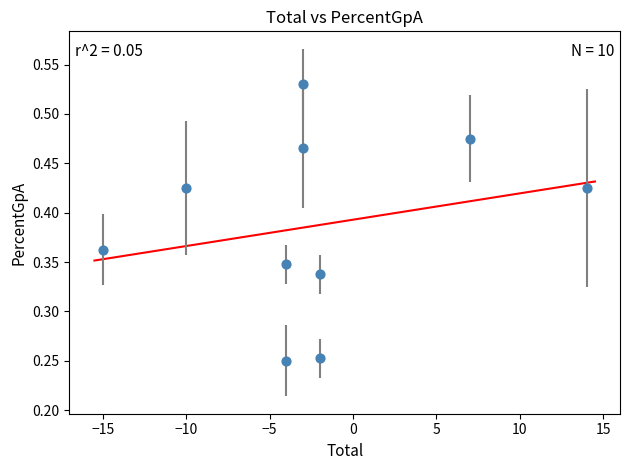

What is the range of X values (max minus min)?

29.0